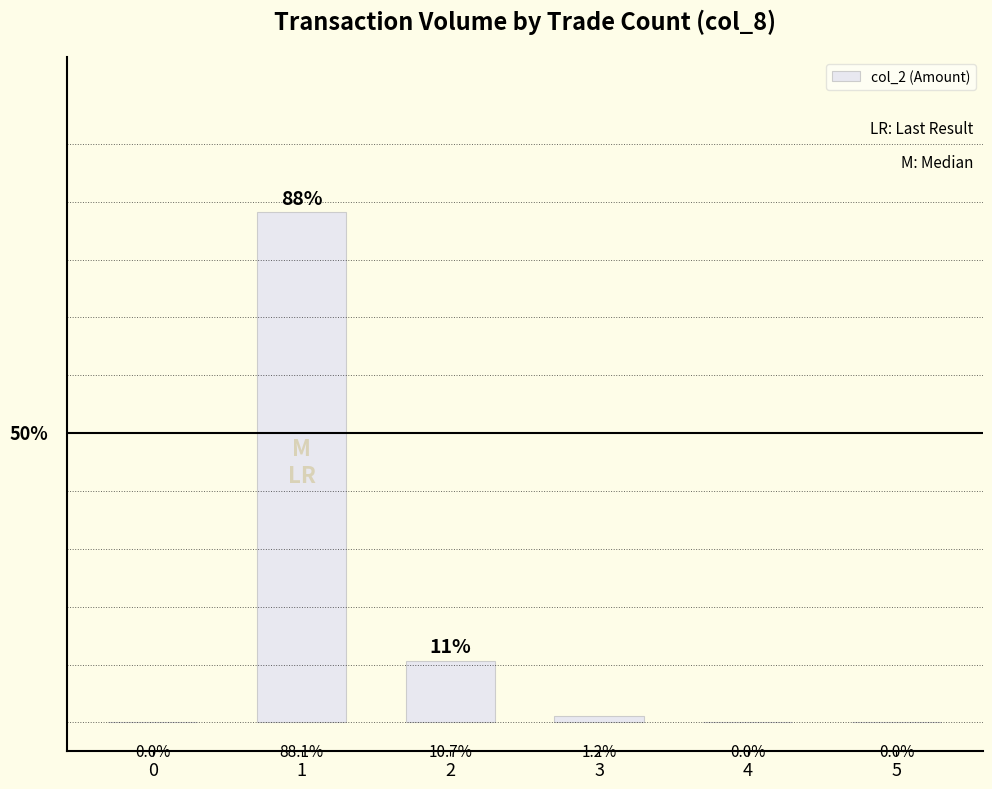

What is the change in value from 1 to 2?

-77.5